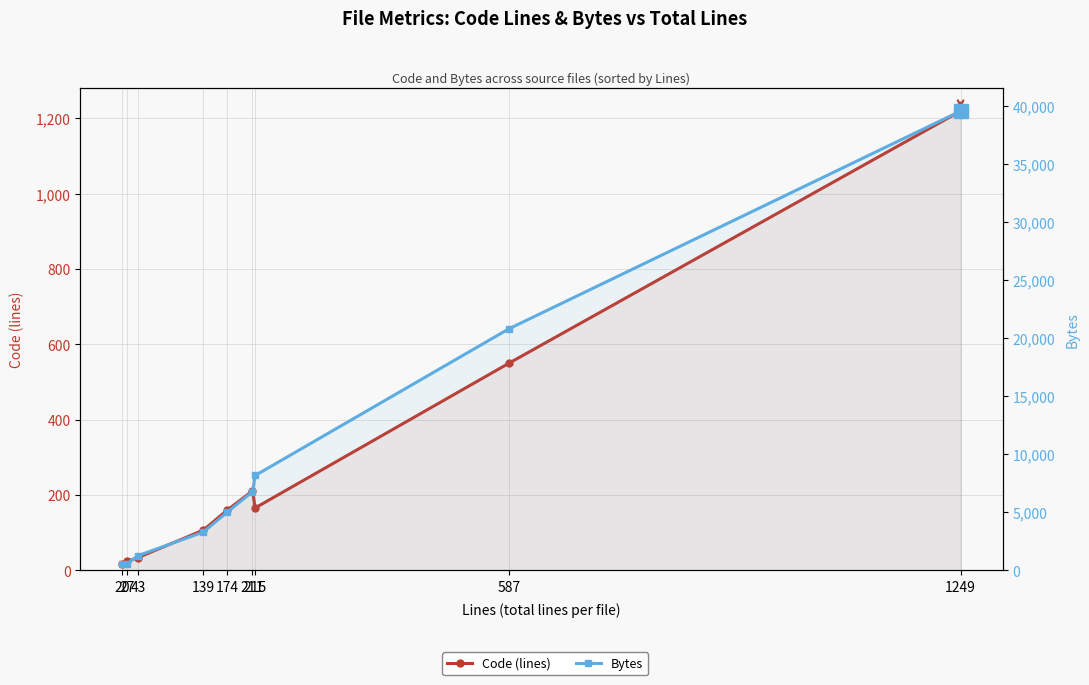

True or false: Code (lines) and Bytes cross at least once.

False